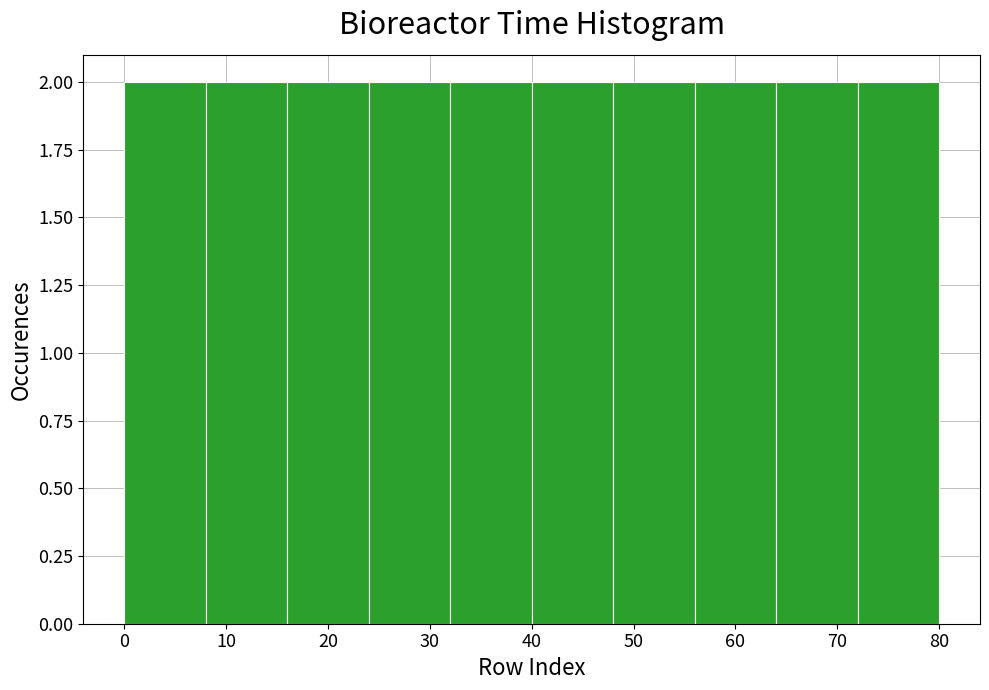

Reading left to right, transcribe this chart: for each bar, give the range it covers on the x-axis and its height. The values are not printed on the chart, so give them approximately, as read against the axis.

0 to 8: 2
8 to 16: 2
16 to 24: 2
24 to 32: 2
32 to 40: 2
40 to 48: 2
48 to 56: 2
56 to 64: 2
64 to 72: 2
72 to 80: 2